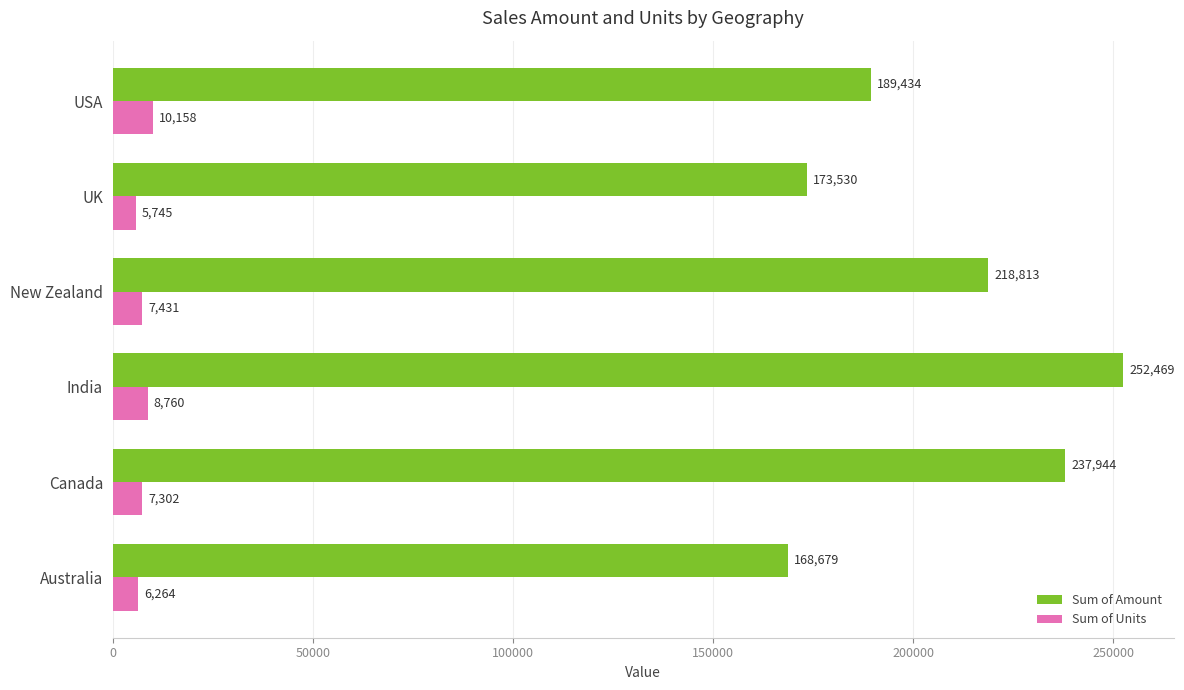

Which series has the widest spread of values?

Sum of Amount